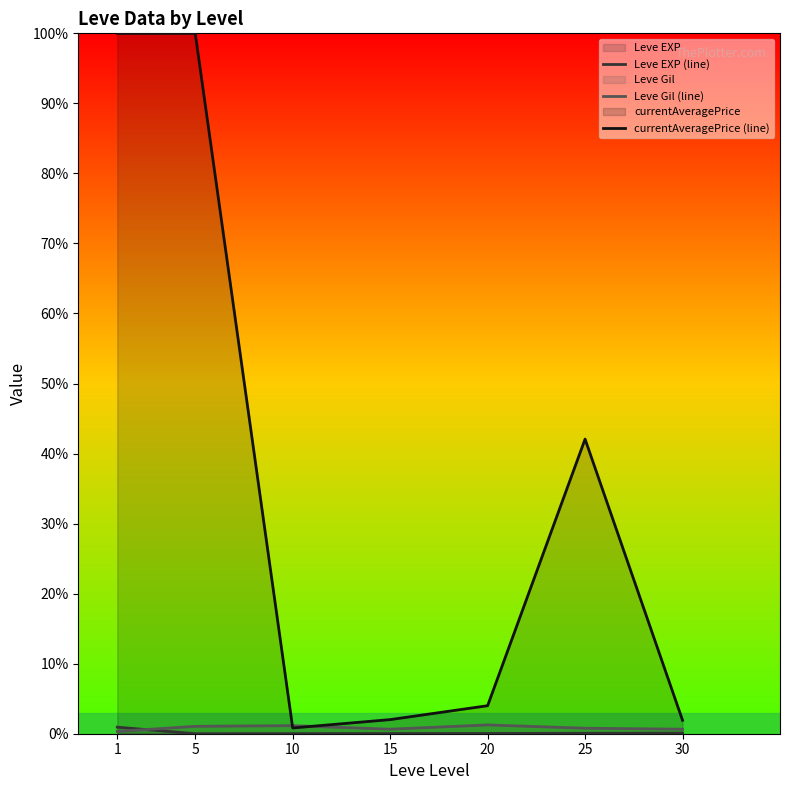

At which label is Leve Gil (line) closest to 395?

25